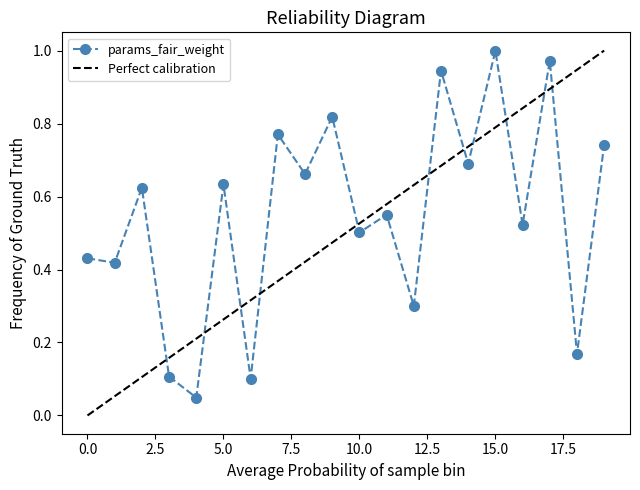

How many interior local peaks (higher than both neighbors) does the data have?

8